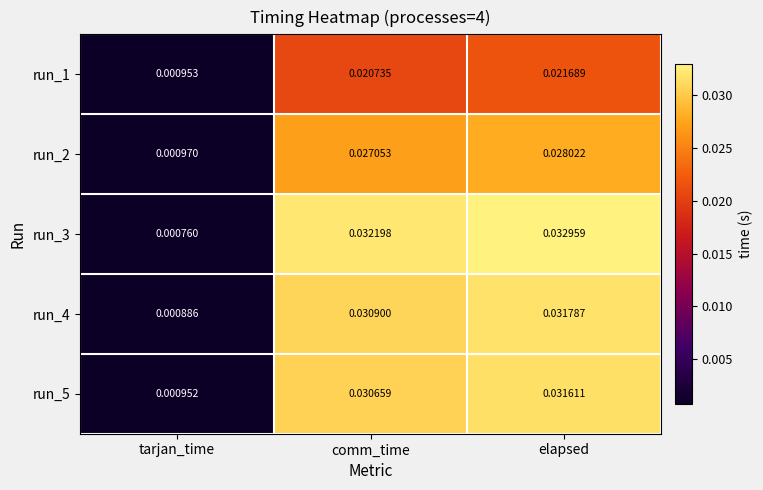

Which label corresponds to the largest value in the chart?

elapsed